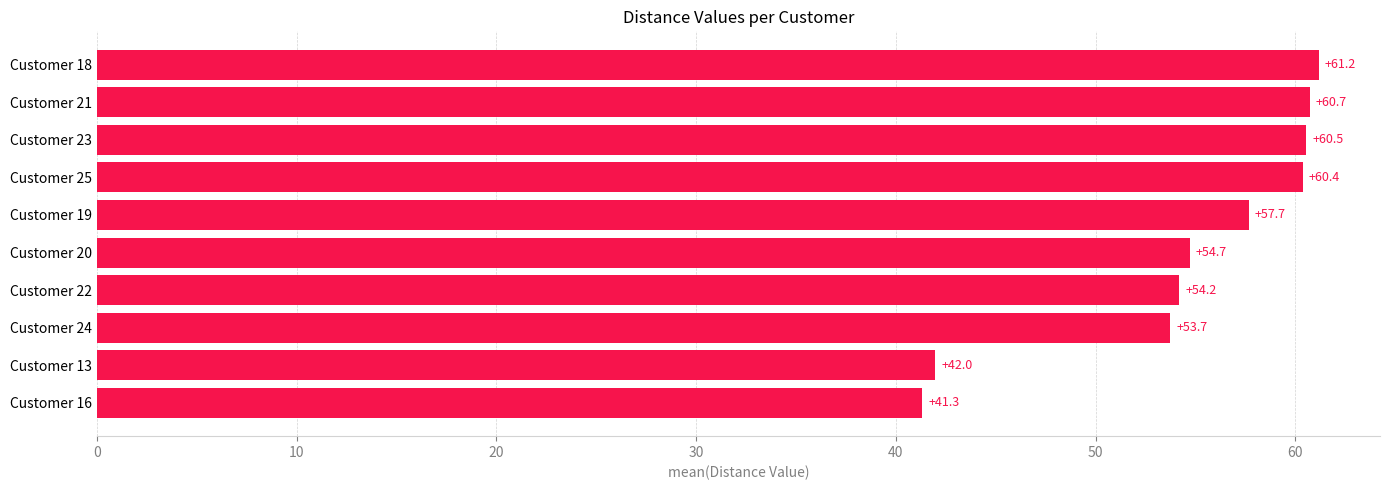

What is the difference between the maximum and minimum values?

19.9